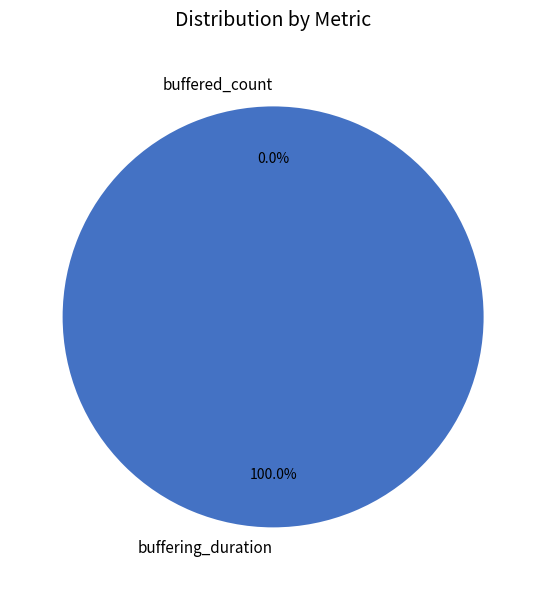

Is it true that buffering_duration is 88% of the pie?

False